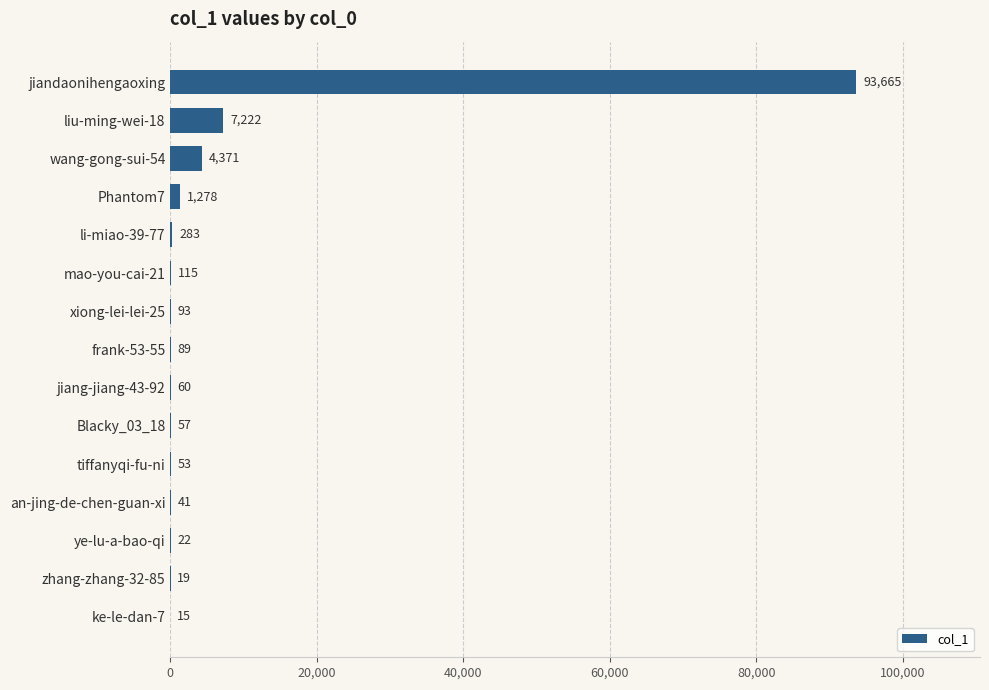

The chart shows a value of 115 at mao-you-cai-21. True or false?

True